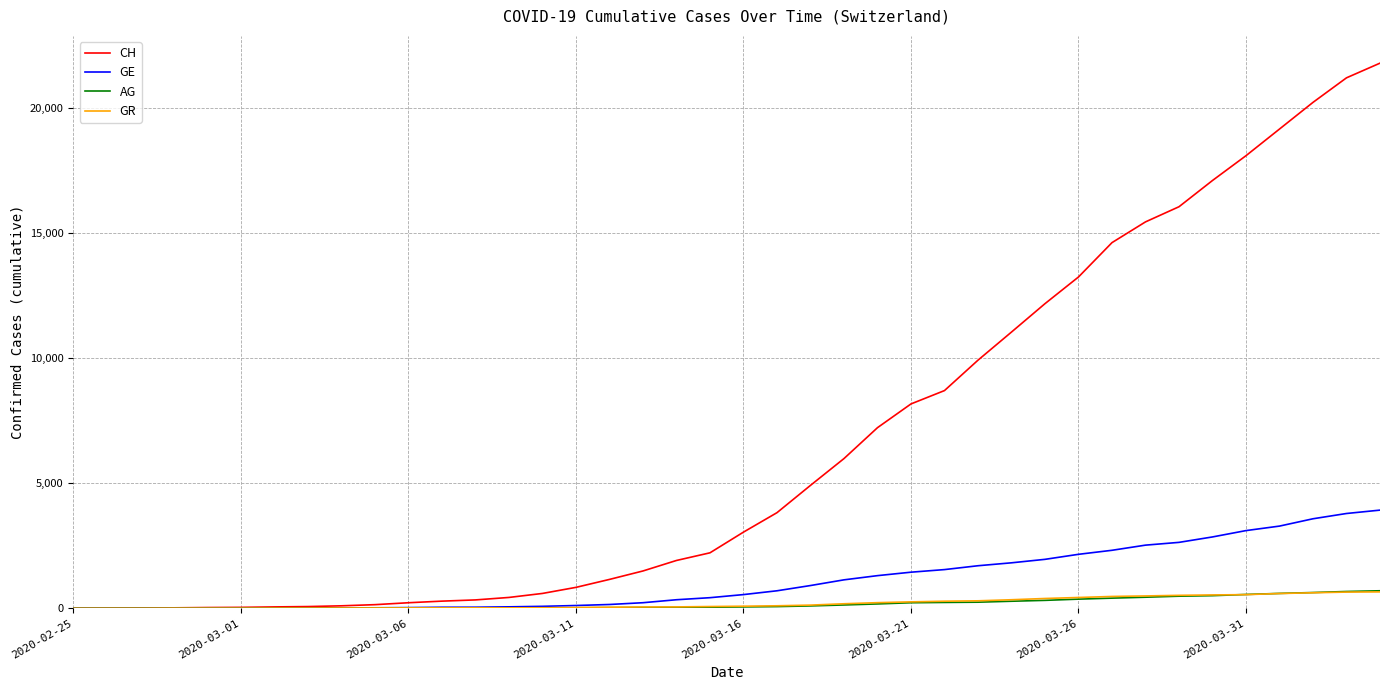

Which series has the largest total across all categories?

CH